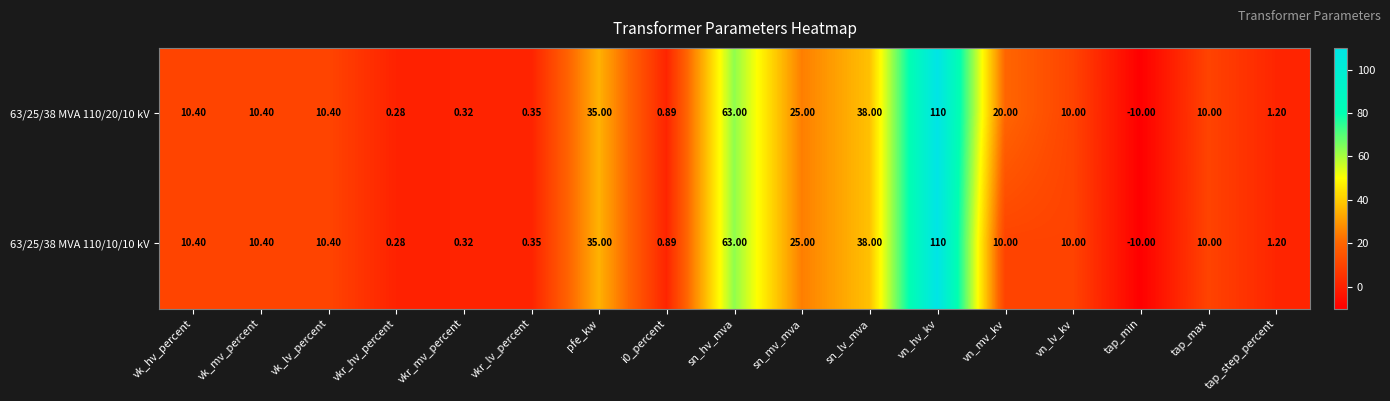

At which category does the chart reach its peak across all series?

vn_hv_kv